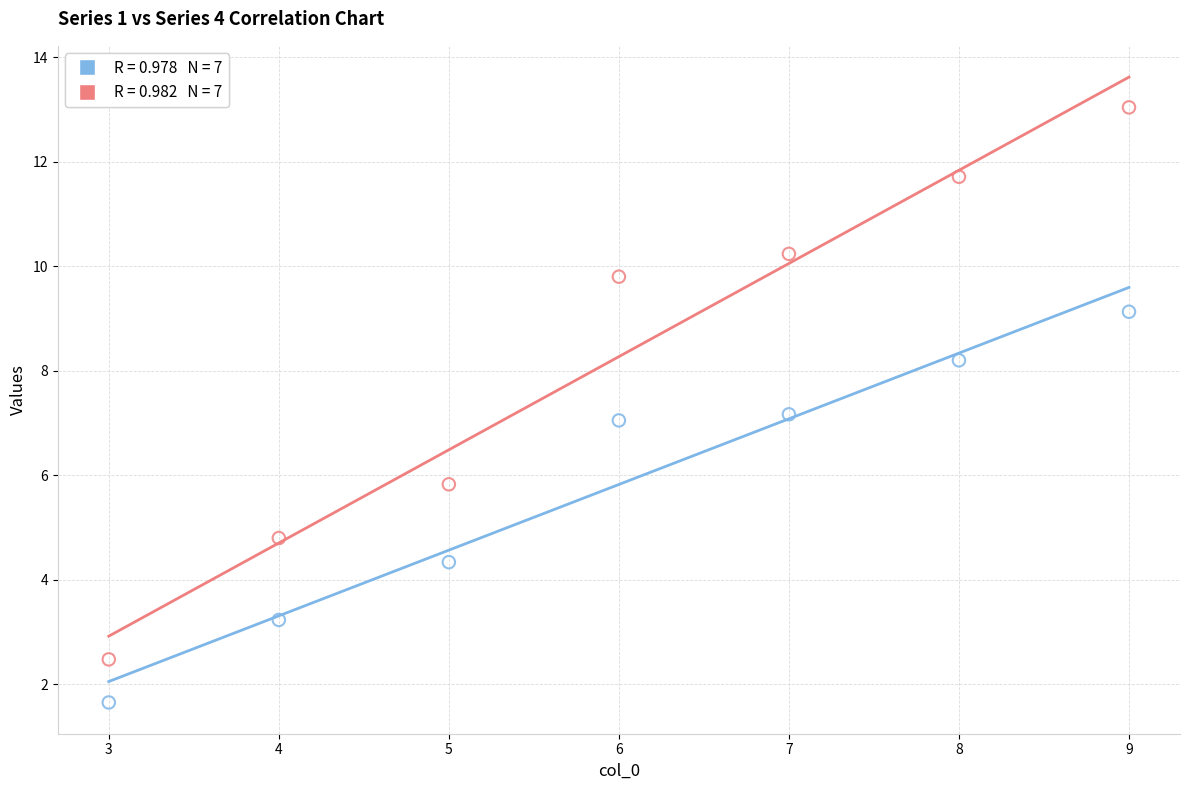

Across all data points, what is the range of Y values (max minus min)?

11.4